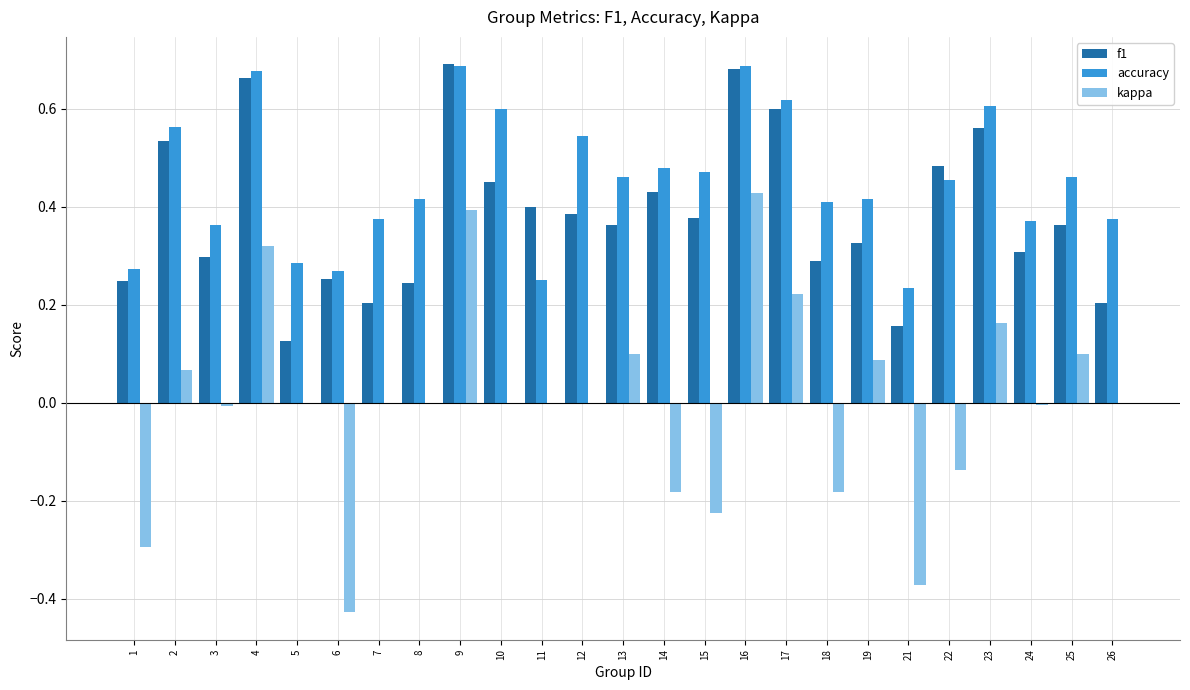

Does the chart contain stacked bars?

No